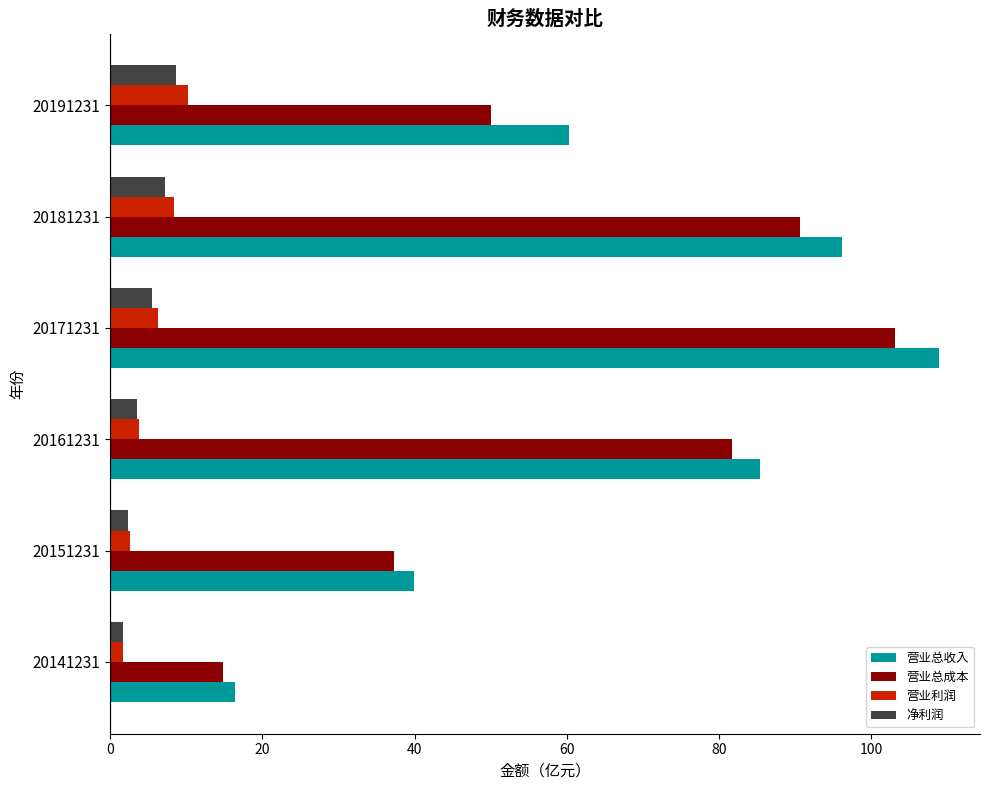

At how many categories does at least one series exceed 13?

6